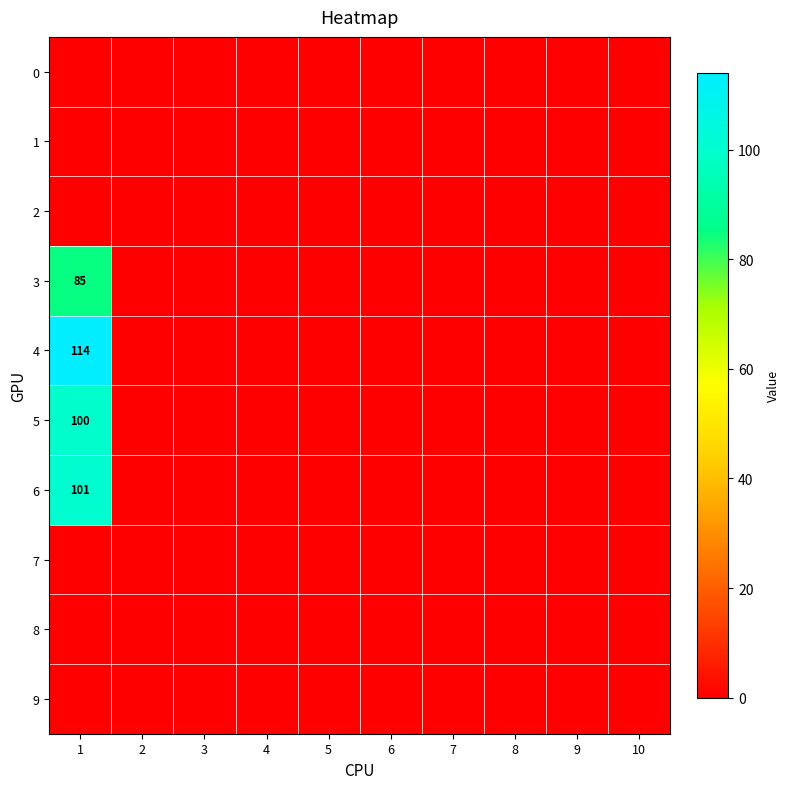

Rank the series by their maximum value, from lowest to highest.

0, 1, 2, 7, 8, 9, 3, 5, 6, 4